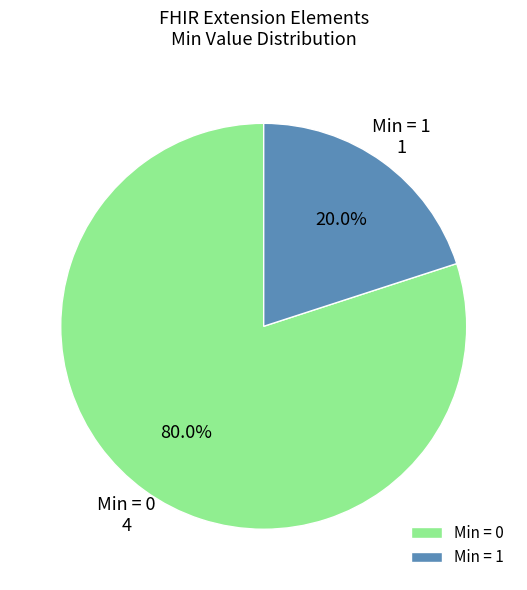

Combined, do Min = 1 and Min = 0 account for over 50%?

Yes